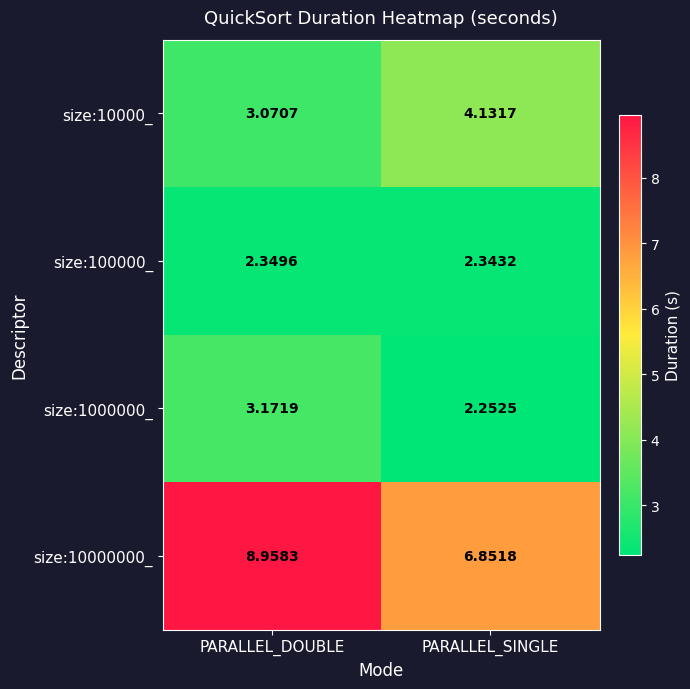

Where does the size:1000000_ series first go above 3?

PARALLEL_DOUBLE